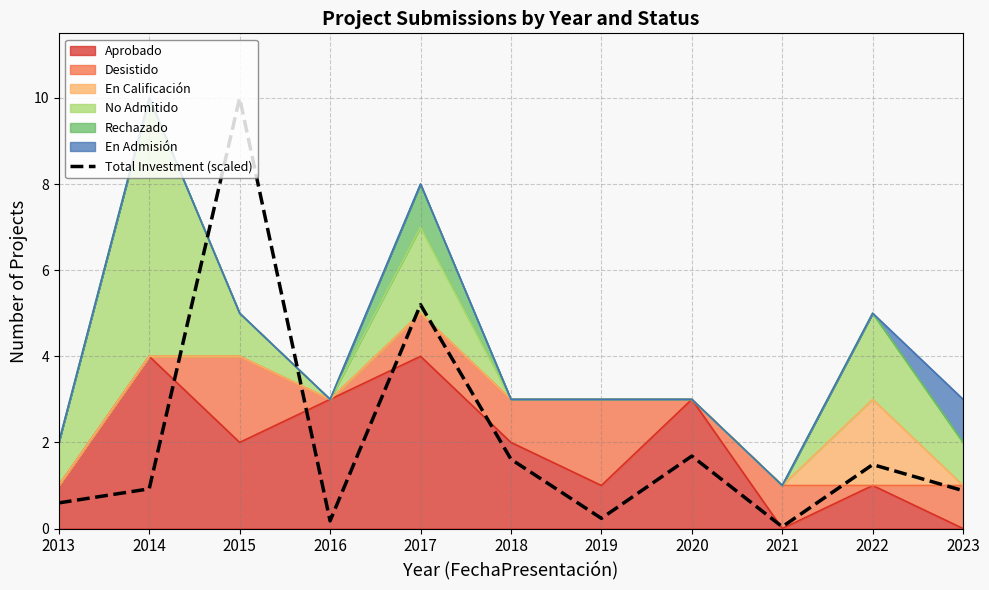

Where is the first local minimum?

2016